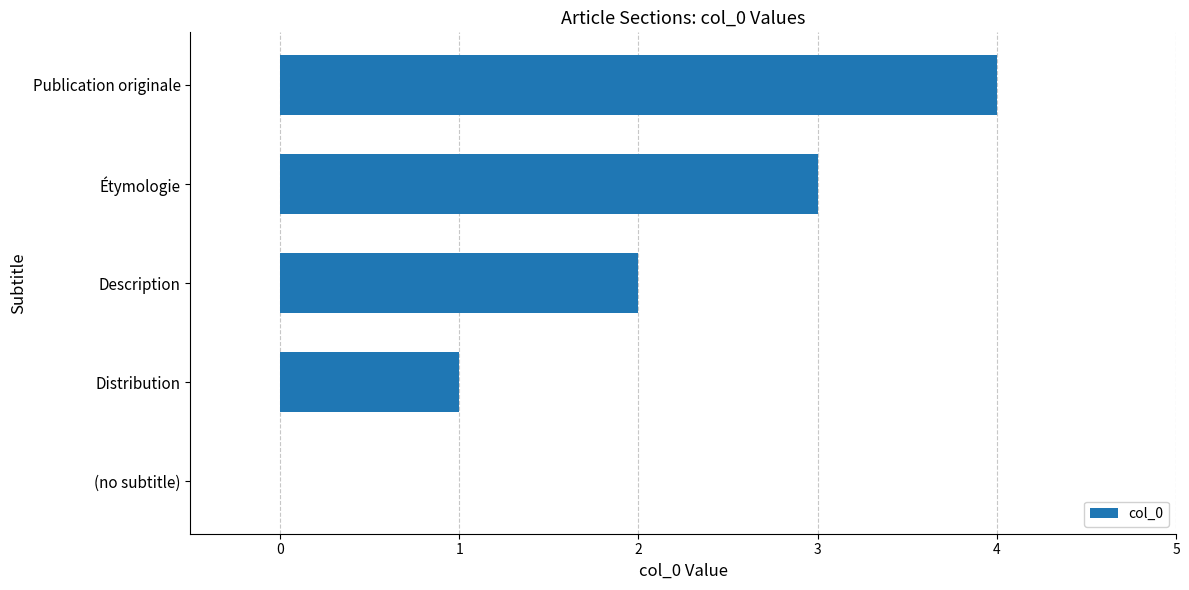

What is the greatest value displayed?

4